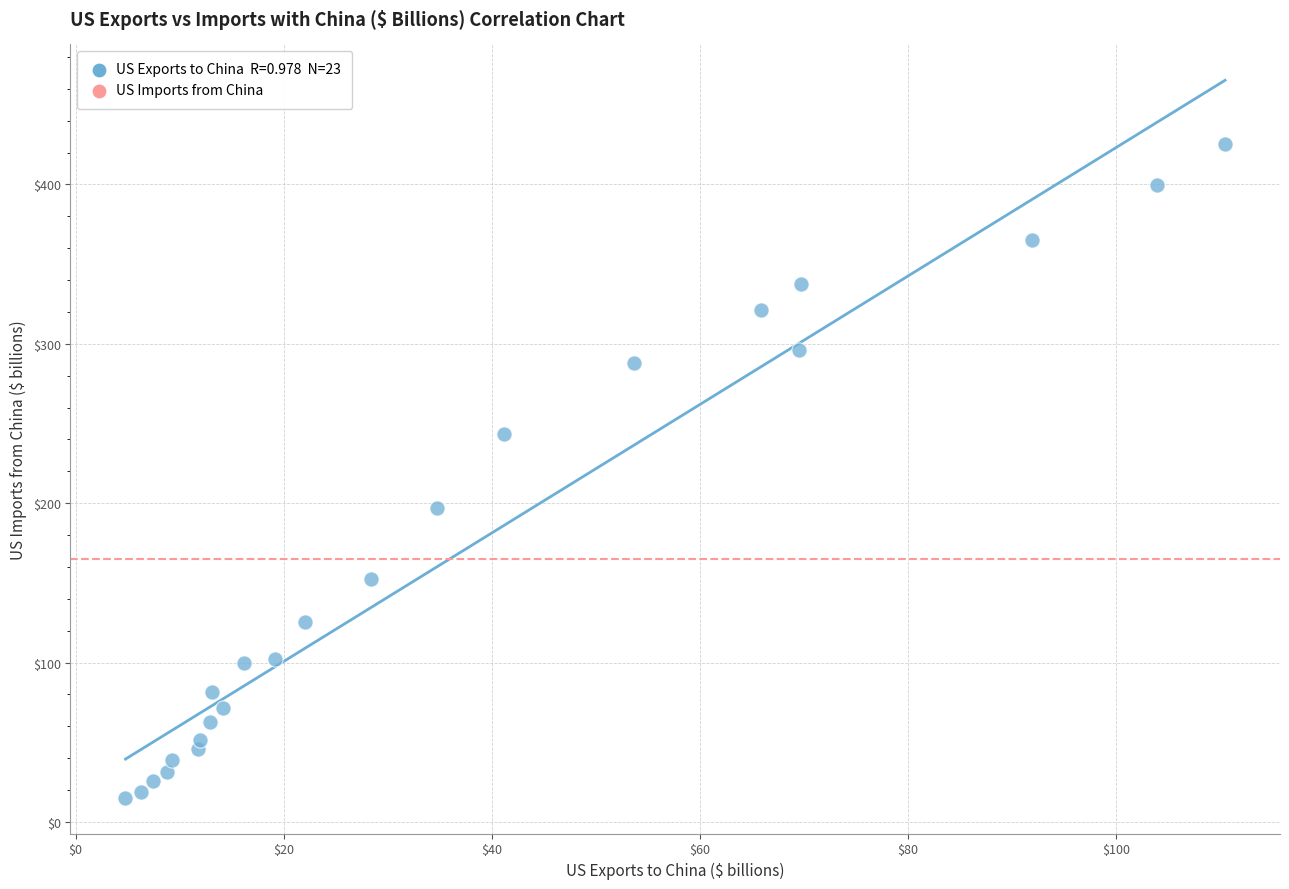

What is the range of X values (max minus min)?

105.7